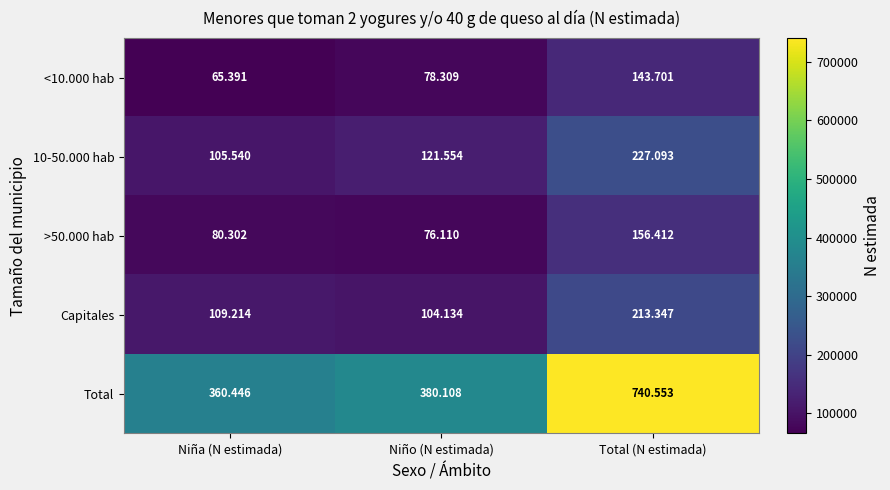

At which category is the sum across all series the highest?

Total (N estimada)